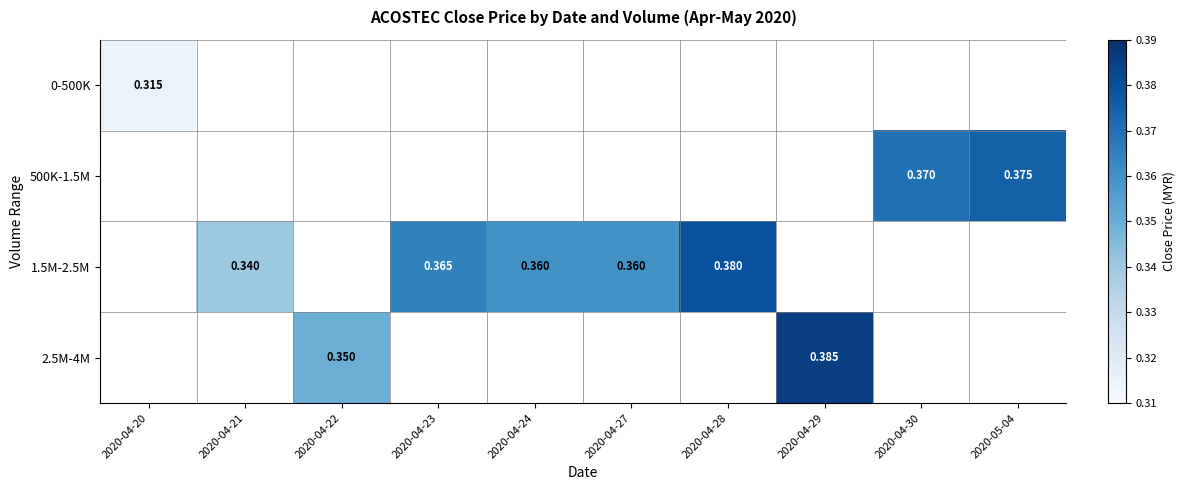

How many positive values does the 0-500K series have?

1